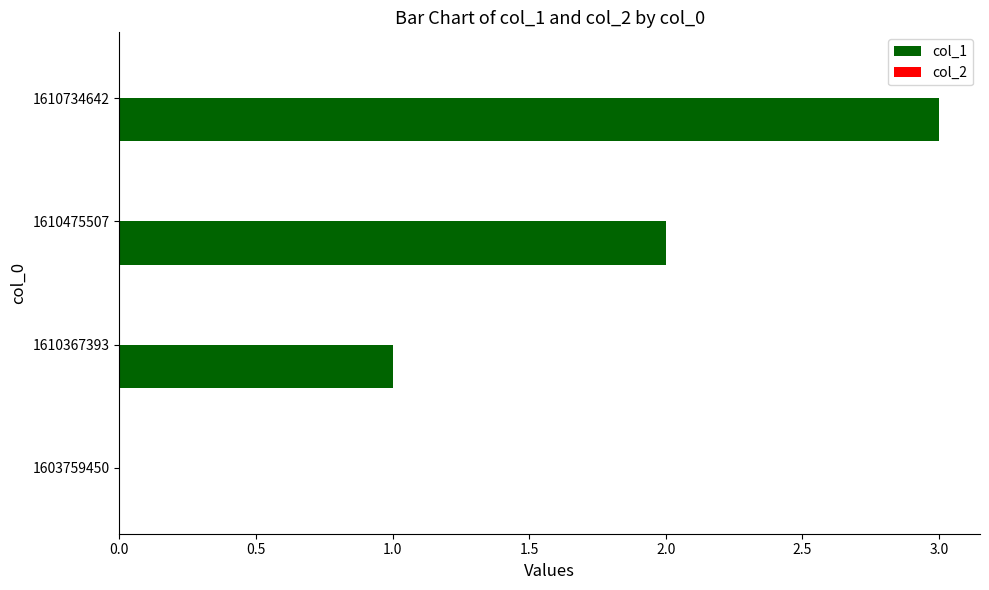

How many positive values are there?

3